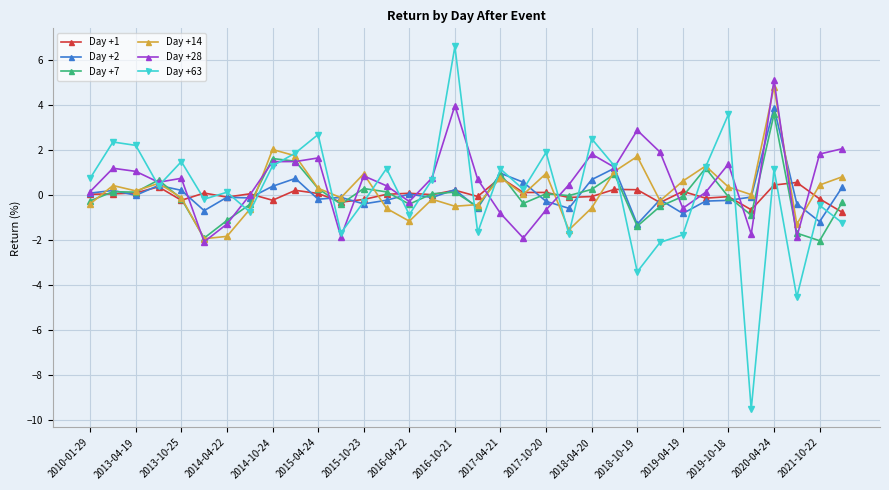

What is the lowest value of the Day +2 series?

-1.3